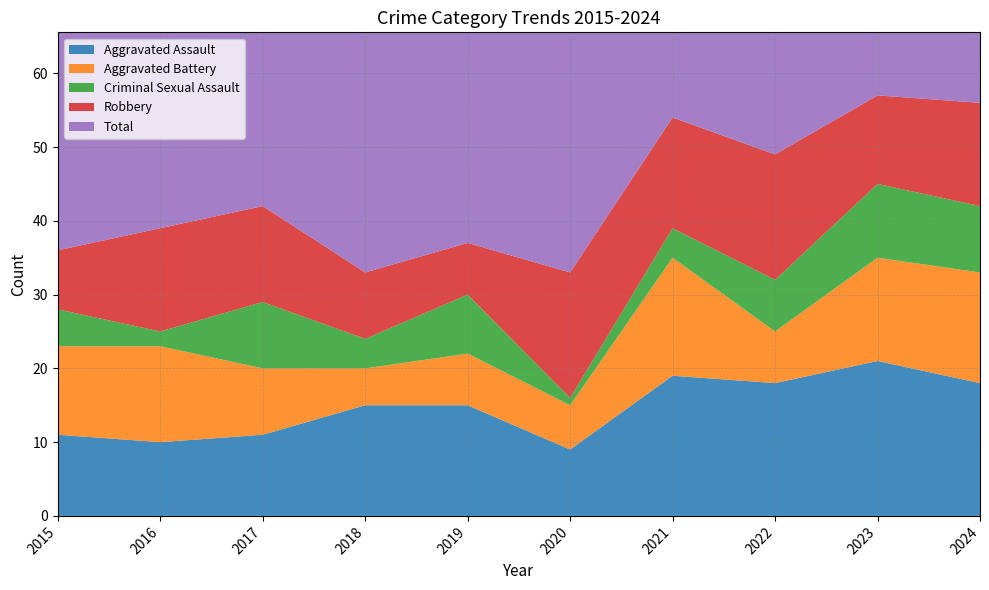

Does the chart display data point markers on the line(s)?

No